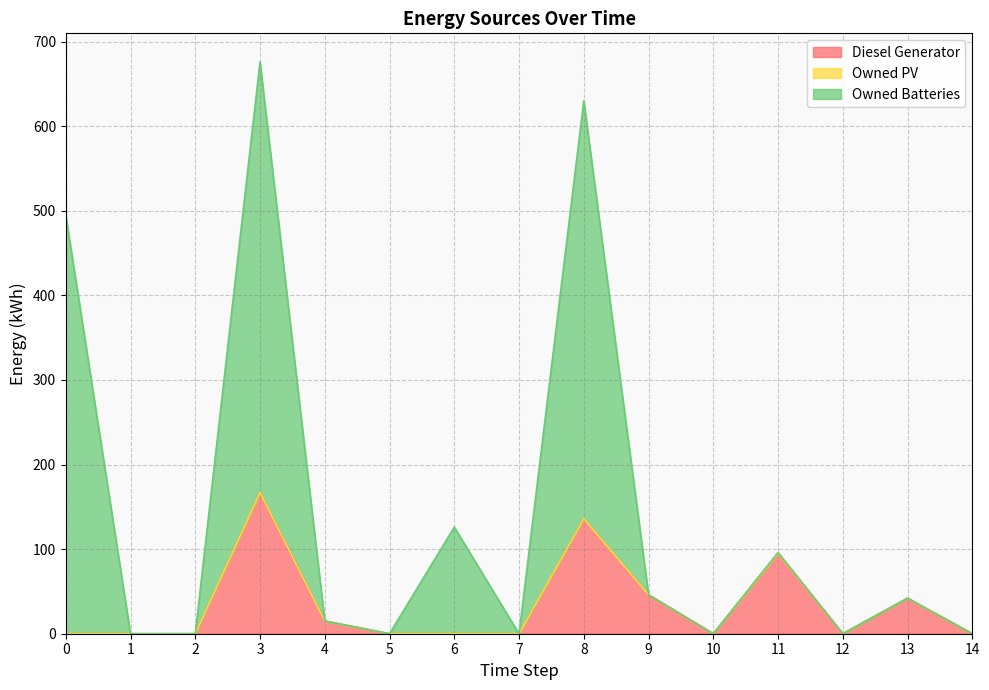

What is the highest value of the Diesel Generator series?

167